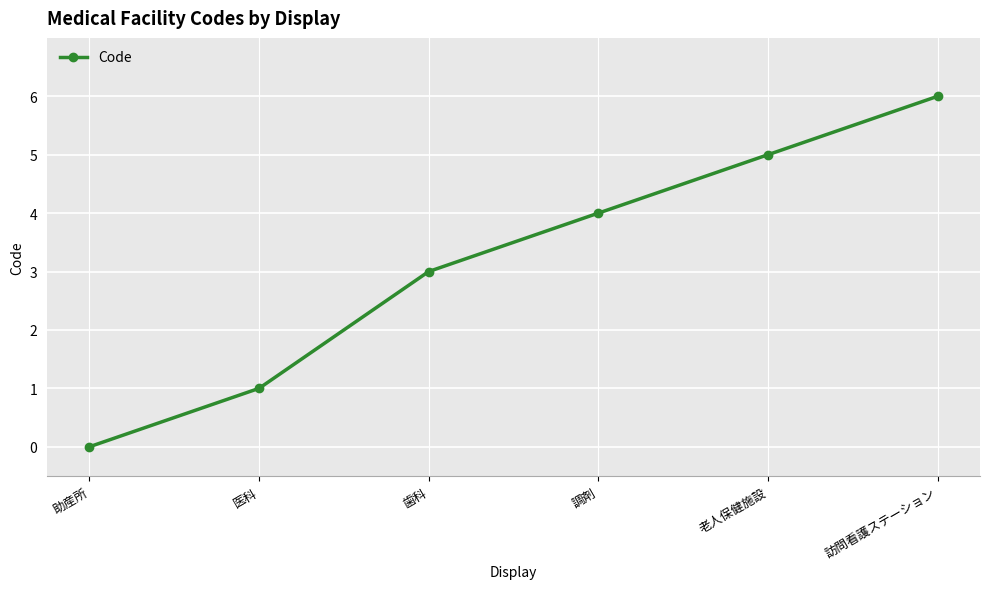

What is the change in value from 調剤 to 老人保健施設?

+1